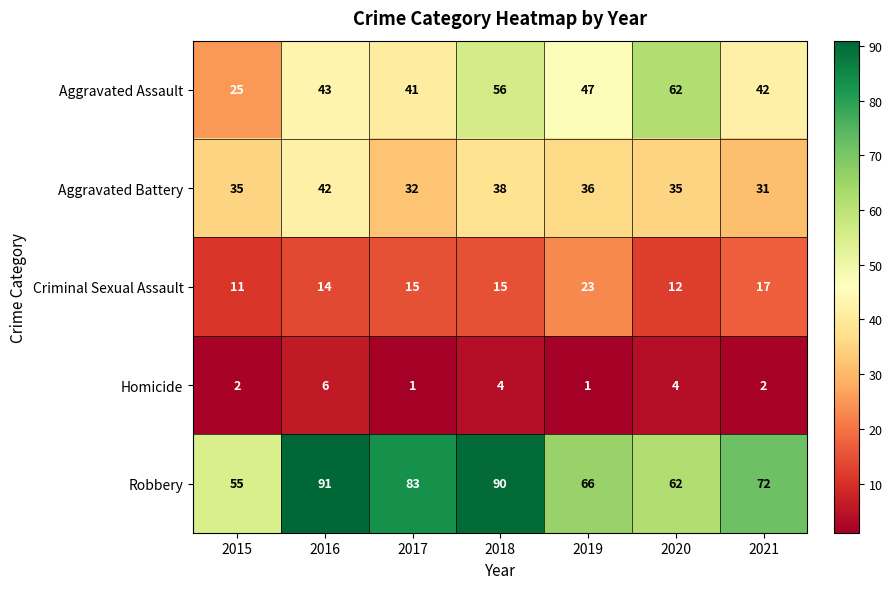

Which series has the largest total across all categories?

Robbery